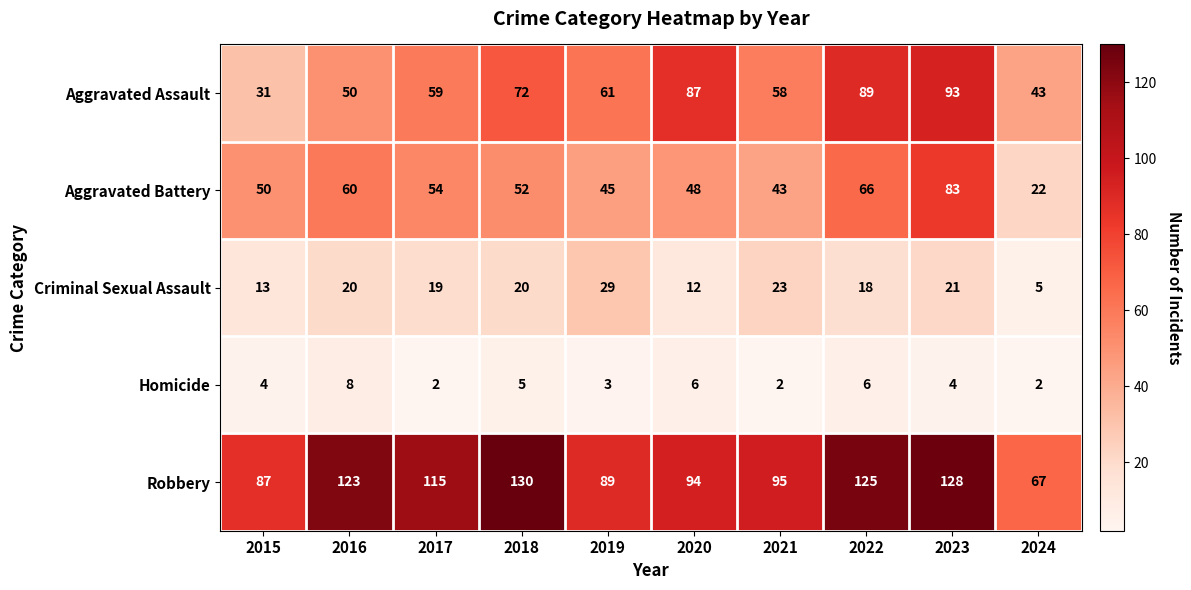

Which series has the largest total across all categories?

Robbery